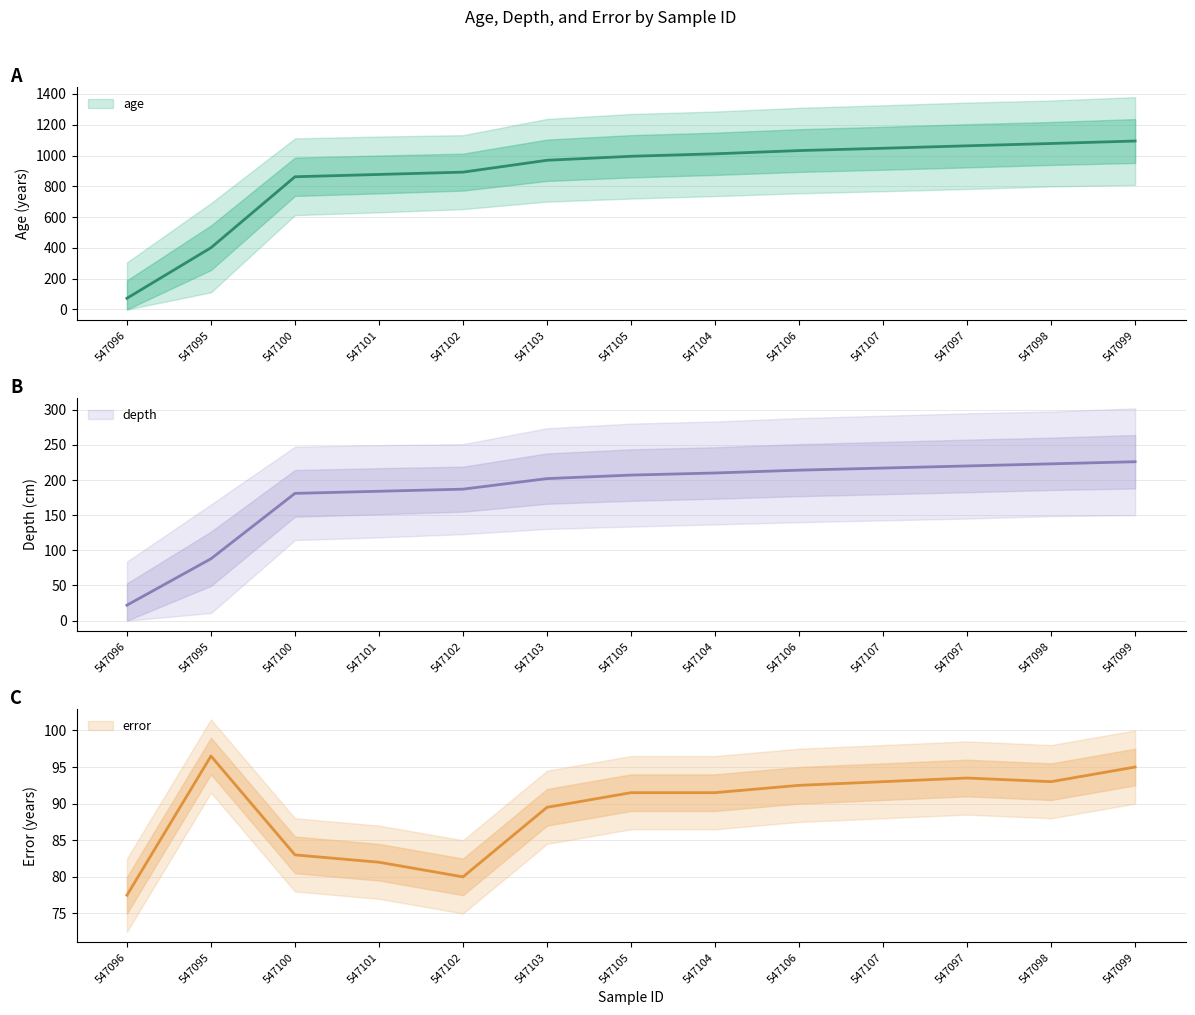

Rank the categories by error value from highest to lowest.

547095, 547099, 547097, 547107, 547098, 547106, 547105, 547104, 547103, 547100, 547101, 547102, 547096